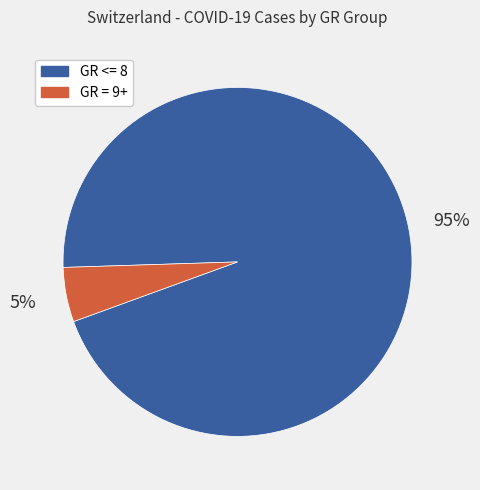

Is there any slice that represents more than half of the pie?

Yes